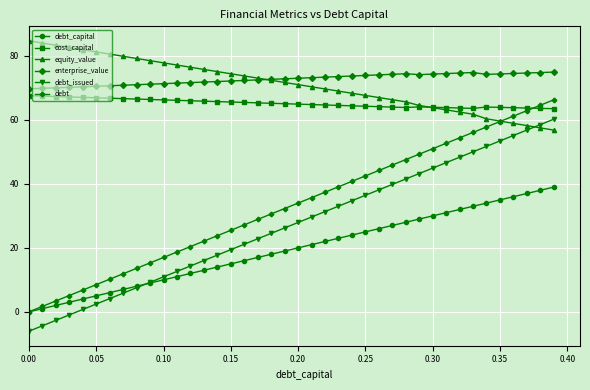

True or false: equity_value and debt_capital cross at least once.

False